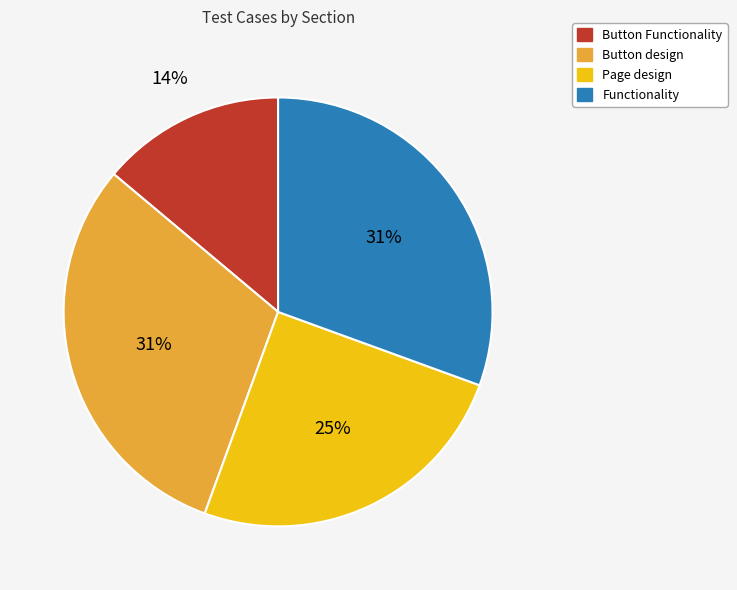

Is there a majority slice in this chart?

No